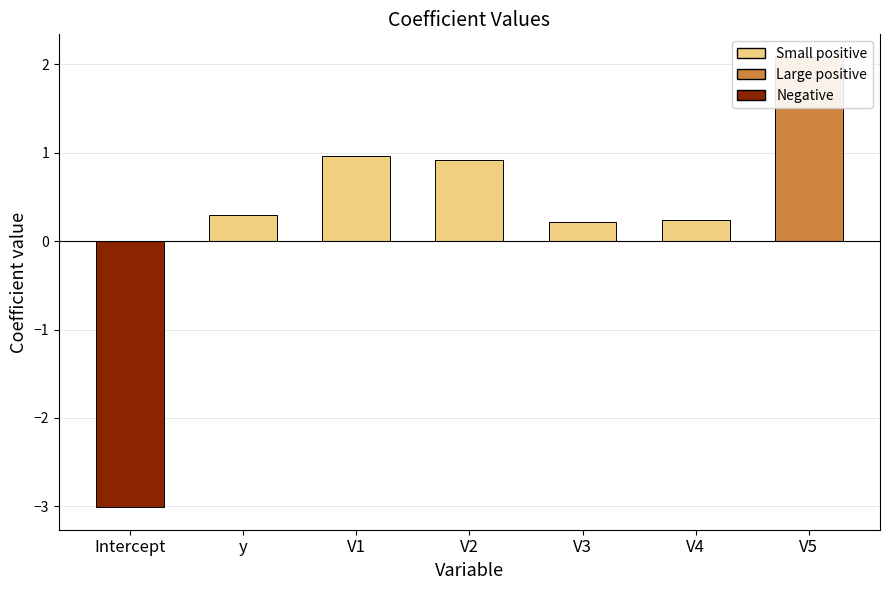

Rank the categories by value from highest to lowest.

V5, V1, V2, y, V4, V3, Intercept